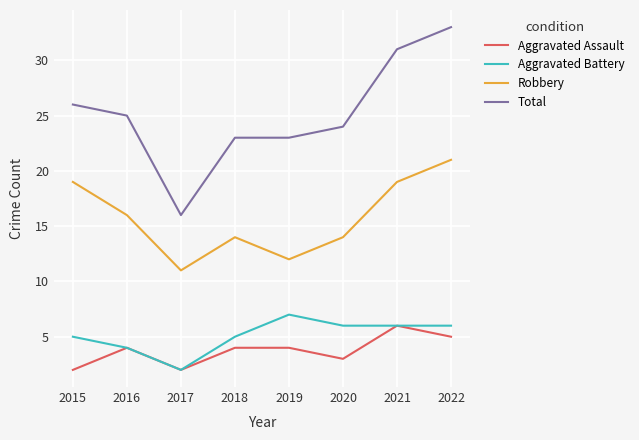

True or false: Total and Aggravated Assault cross at least once.

False